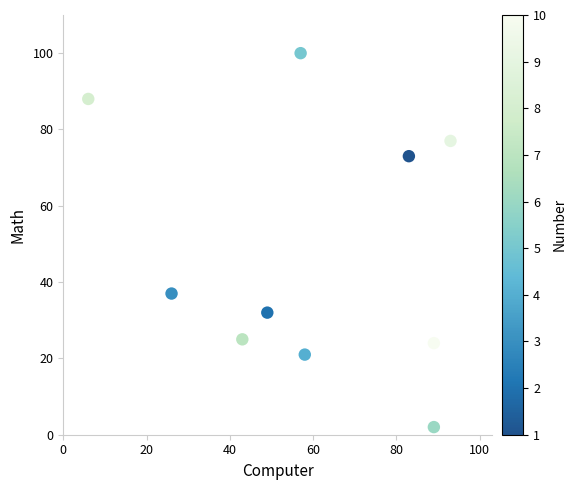

What is the average Y value?

48